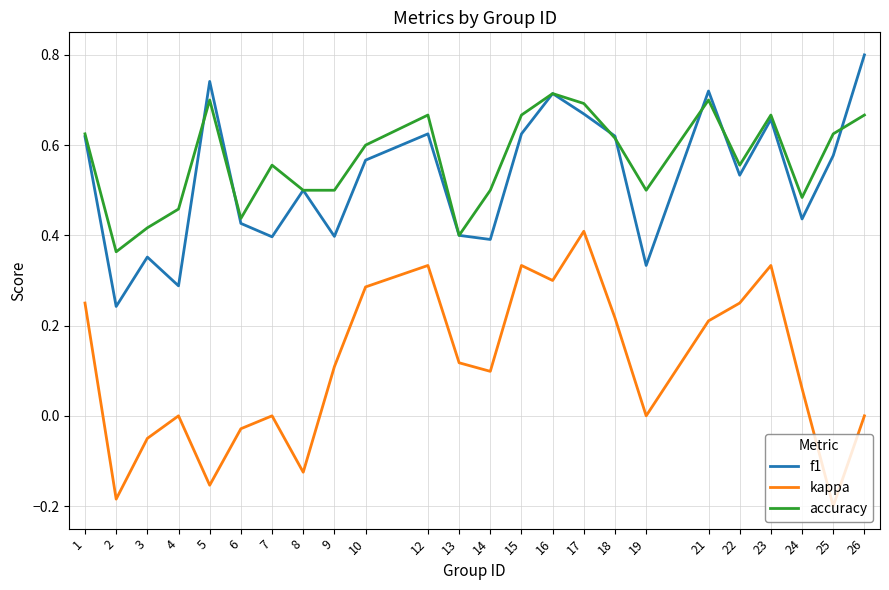

Is the value of kappa at 26 greater than the value of accuracy at 21?

No